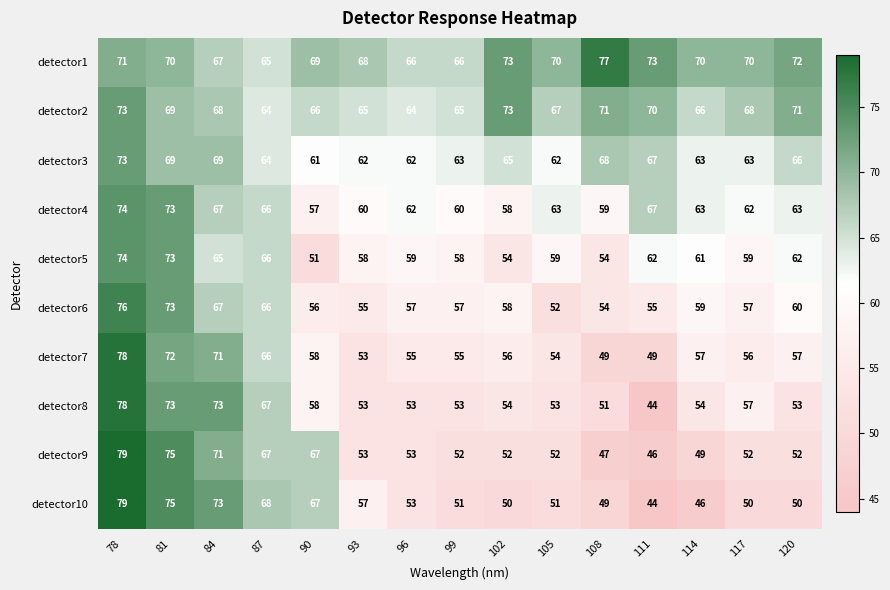

The detector9 series shows 52 at 102. True or false?

True